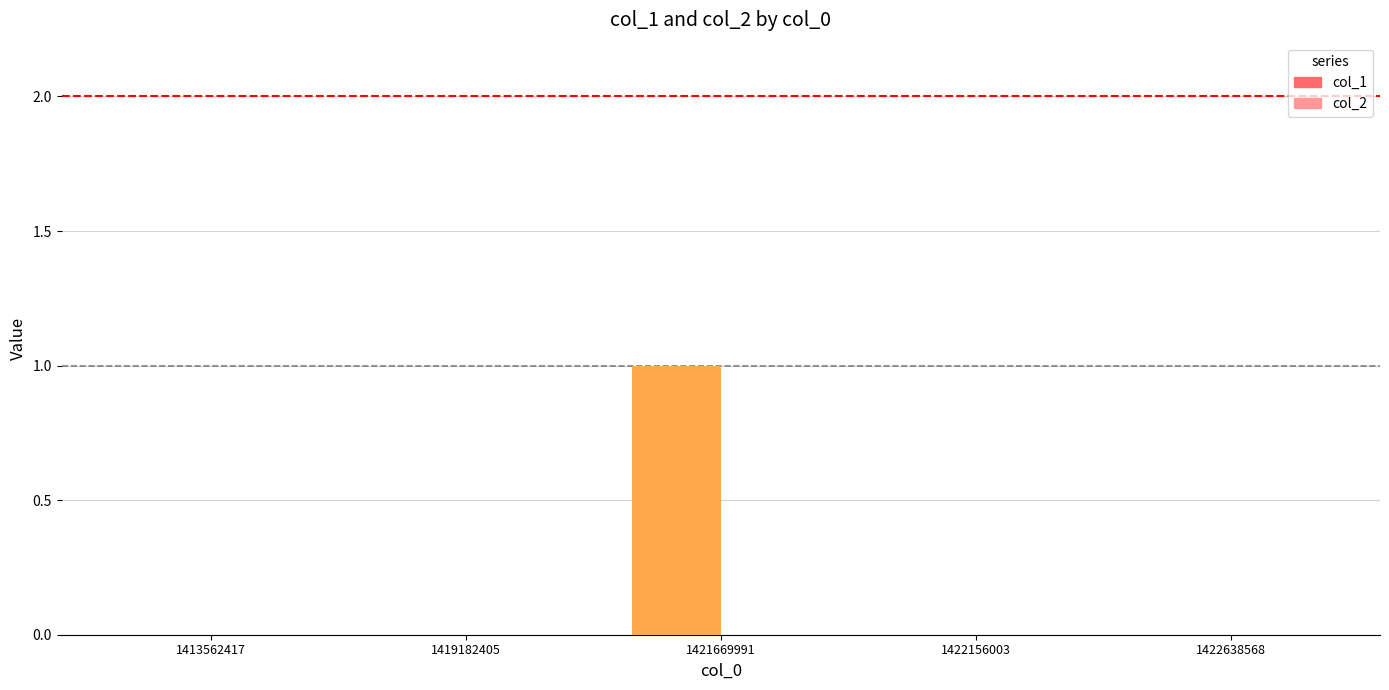

True or false: the data shows 0 at 1419182405.

True